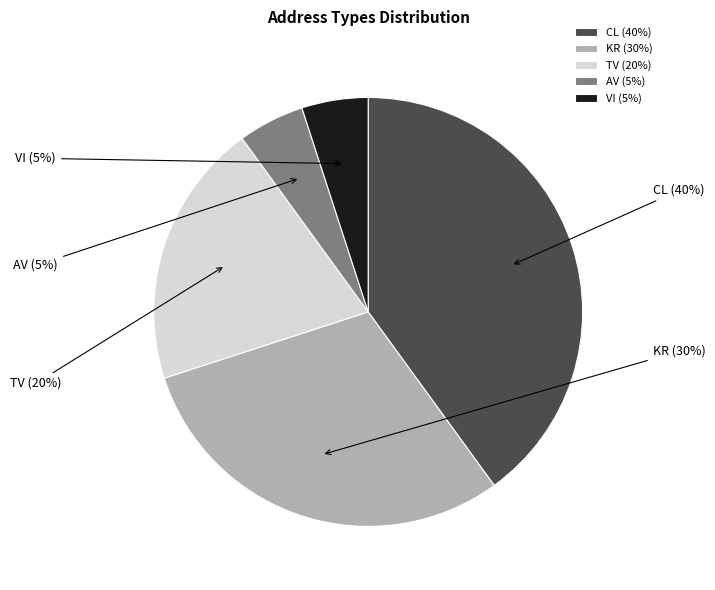

Does AV represent more than half of the total?

No